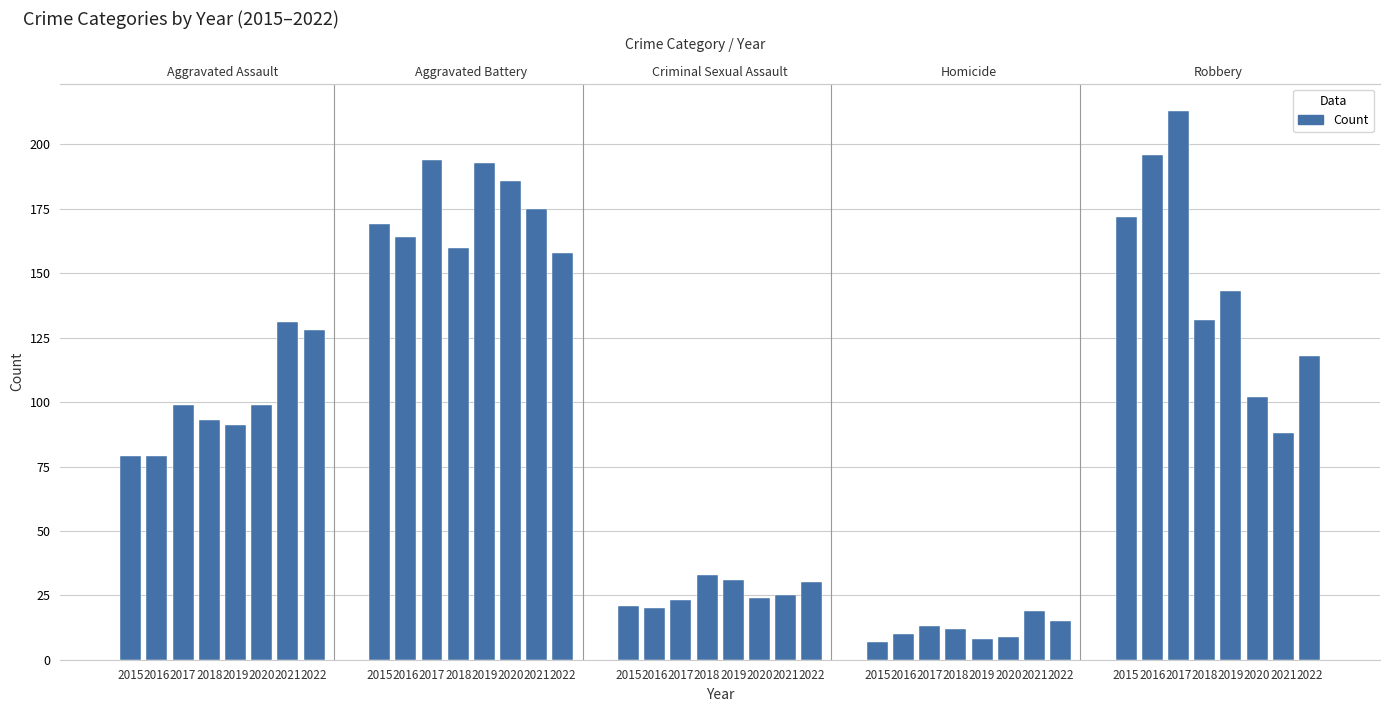

At which category is the sum across all series the highest?

2017